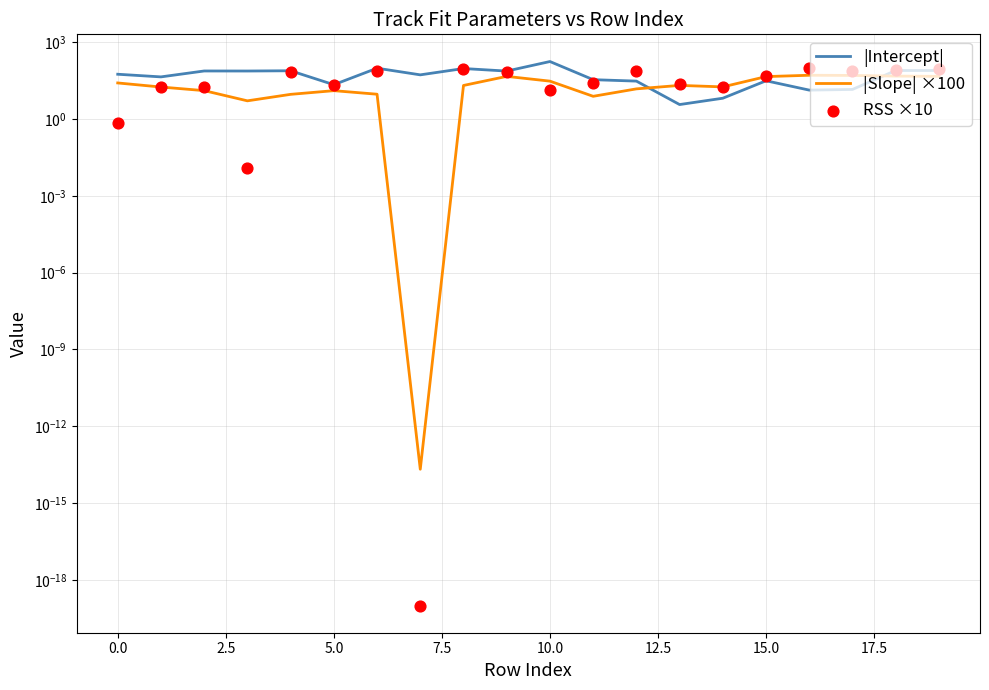

Which series has the largest total across all categories?

|Intercept|